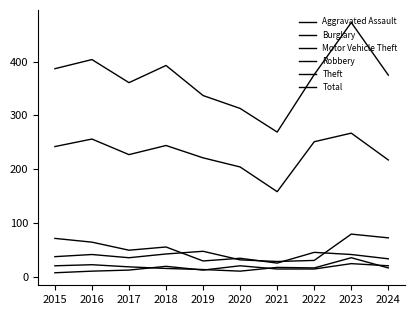

Which series changed the most between 2015 and 2023?

Total